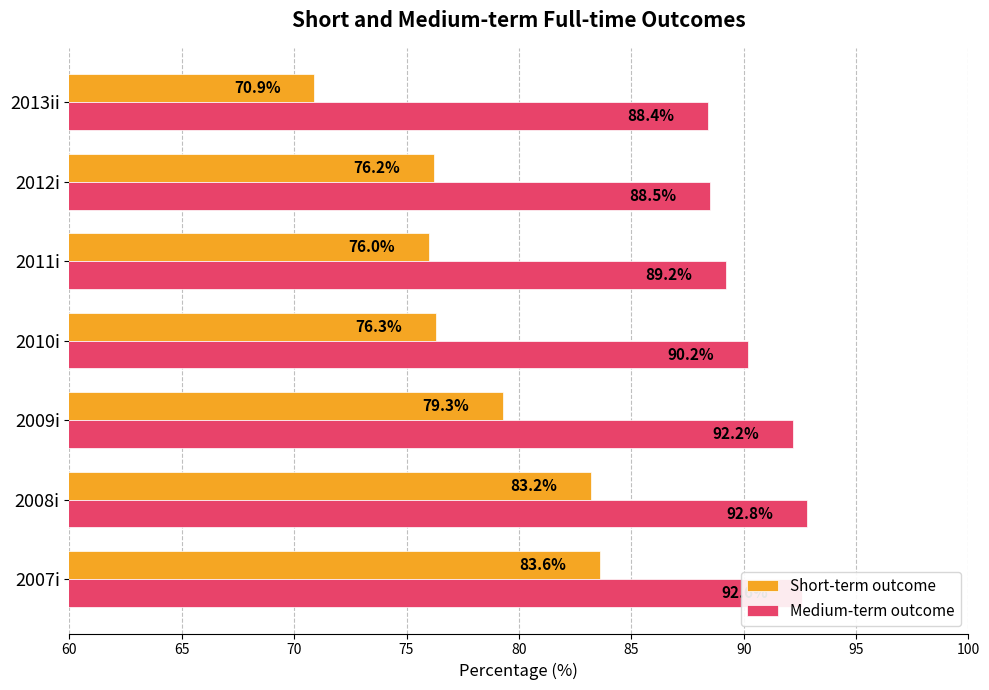

What is the difference between the maximum and minimum values in the Short-term outcome series?

12.7